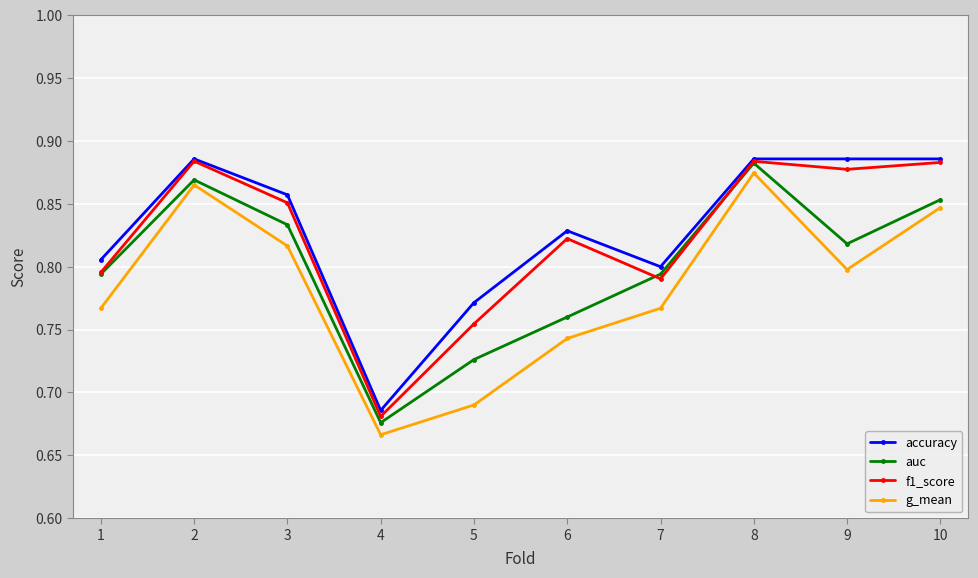

True or false: f1_score and auc intersect in this chart.

True